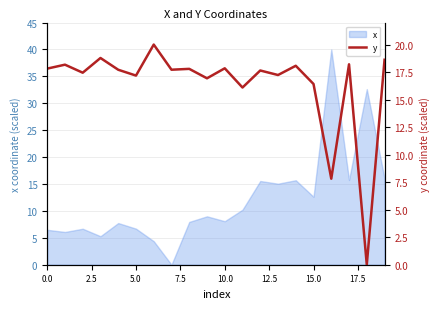

What is the sum of all values?

327.5